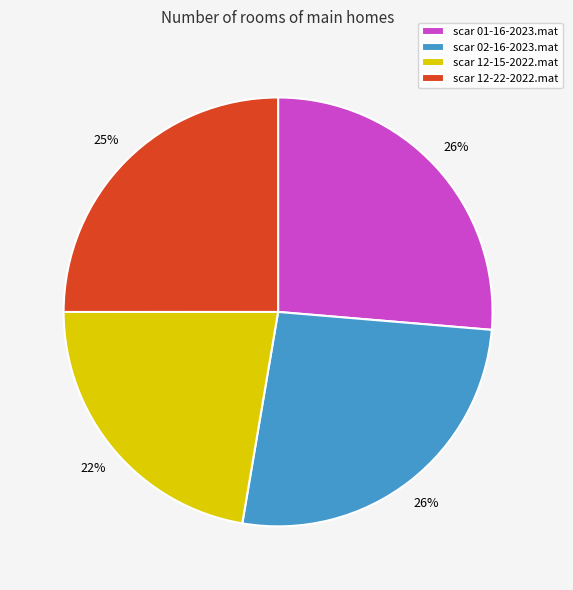

What percentage is the scar 12-22-2022.mat slice, to the nearest percent?

25%